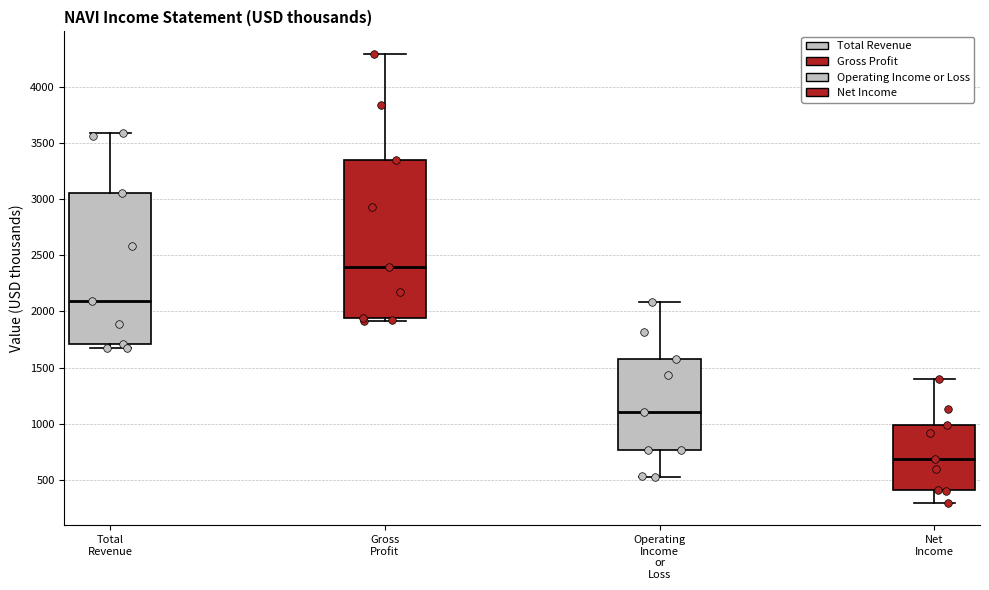

Reading left to right, read every box against the y-axis: the position of its median line, the range the box covers, and the ends of its whiskers. The values are not printed on the chart, so give them approximately, as read against the axis.

Total Revenue: median 2100, box 1700 to 3050, whiskers 1650 to 3600
Gross Profit: median 2400, box 1950 to 3350, whiskers 1900 to 4300
Operating Income or Loss: median 1100, box 750 to 1600, whiskers 550 to 2100
Net Income: median 700, box 400 to 1000, whiskers 300 to 1400